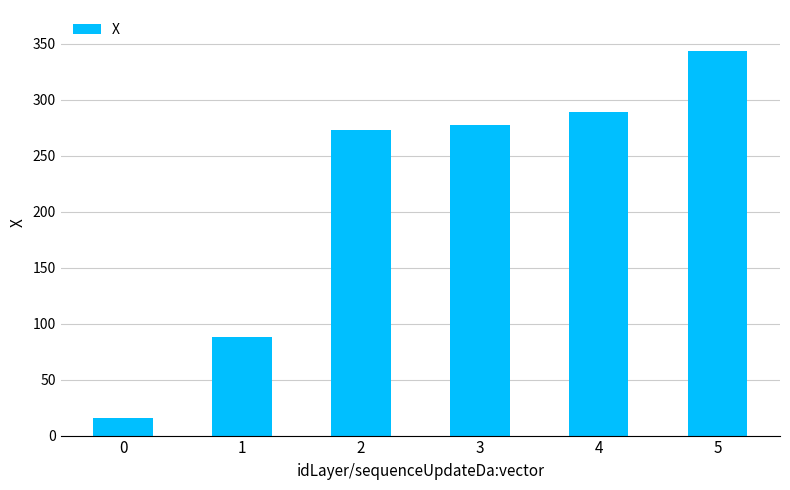

What value does the data have at 4?

288.9